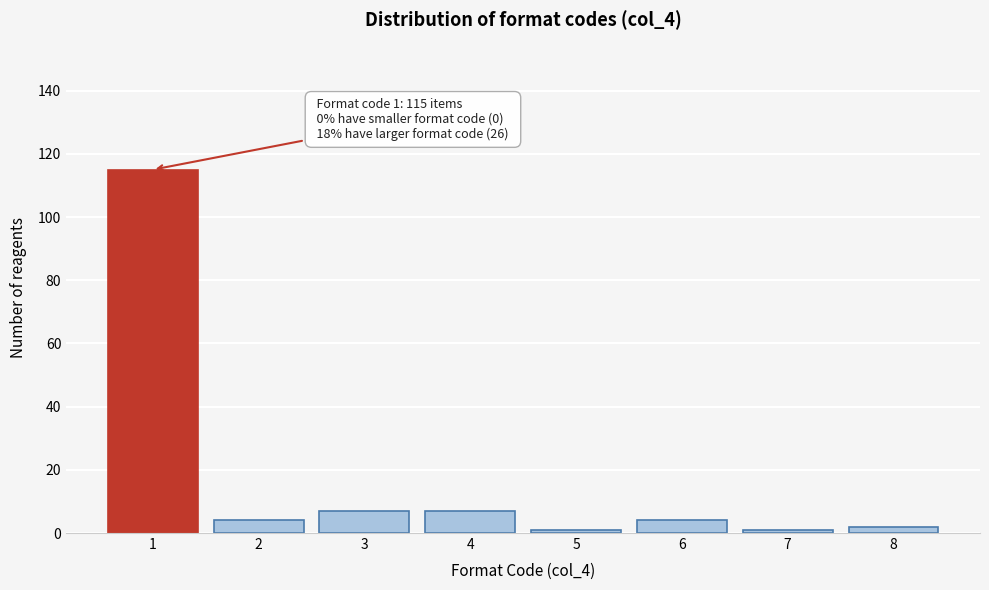

Reading left to right, list all the values displayed in this chart.

115	4	7	7	1	4	1	2